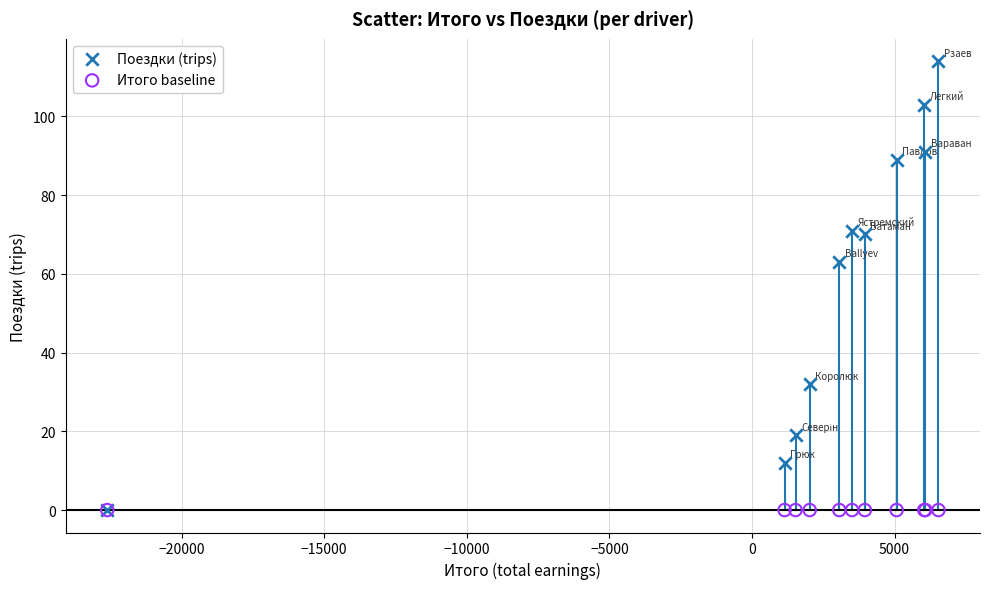

In the Поездки (trips) series, what Y value is closest to 57?

63